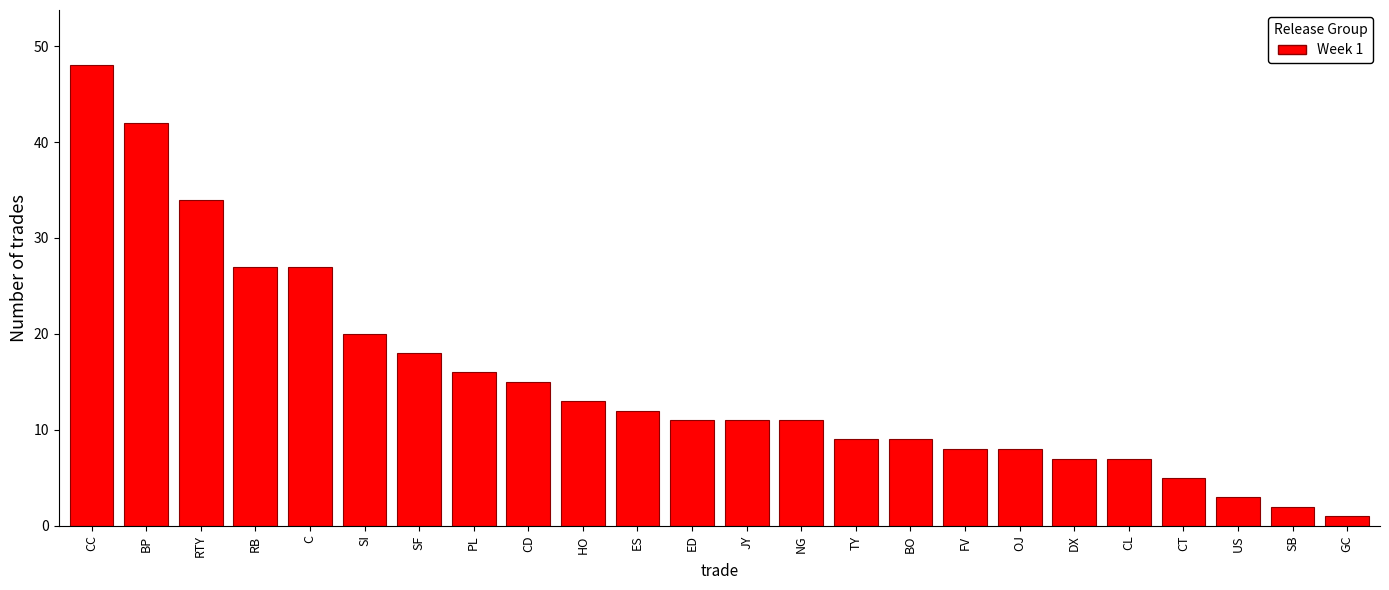

Reading right to left, extract all data points from this chart.

GC=1	SB=2	US=3	CT=5	CL=7	DX=7	OJ=8	FV=8	BO=9	TY=9	NG=11	JY=11	ED=11	ES=12	HO=13	CD=15	PL=16	SF=18	SI=20	C=27	RB=27	RTY=34	BP=42	CC=48